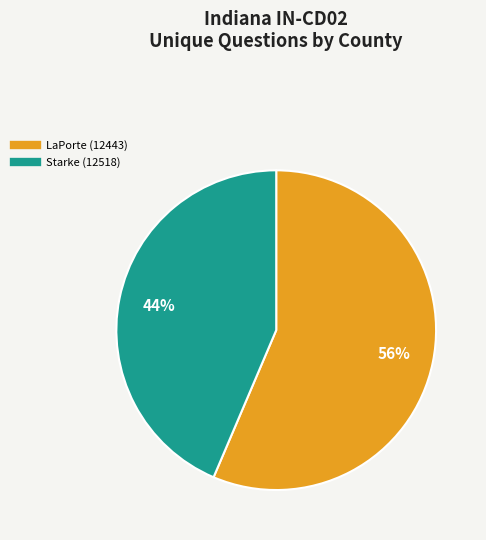

The LaPorte (12443) slice represents 56% of the pie. True or false?

True